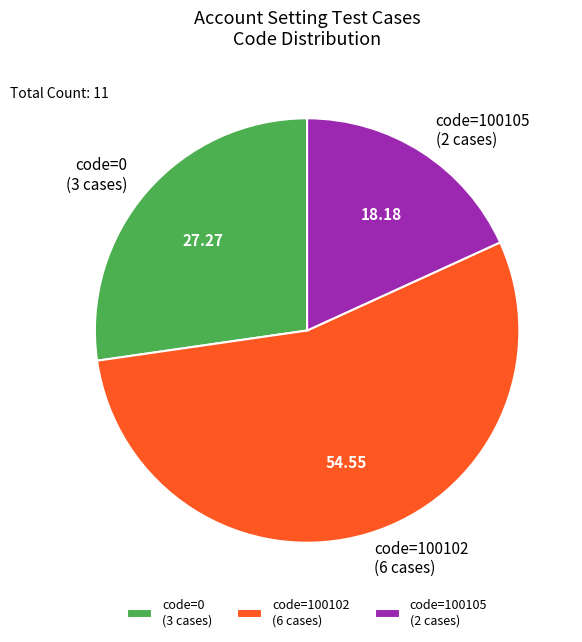

Rank the categories by value from highest to lowest.

code=100102 (6 cases), code=0 (3 cases), code=100105 (2 cases)